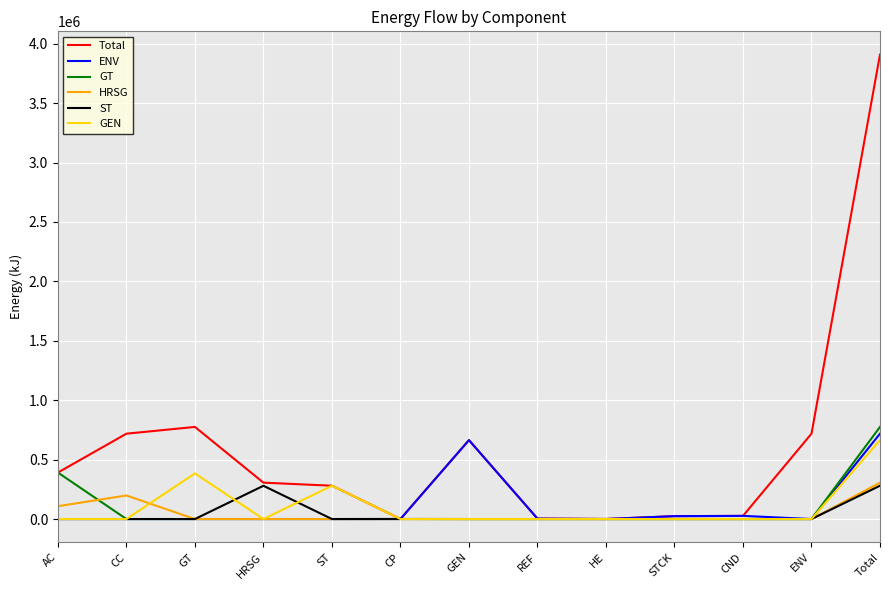

In ST, how many points are higher than both neighbors (excluding endpoints)?

2